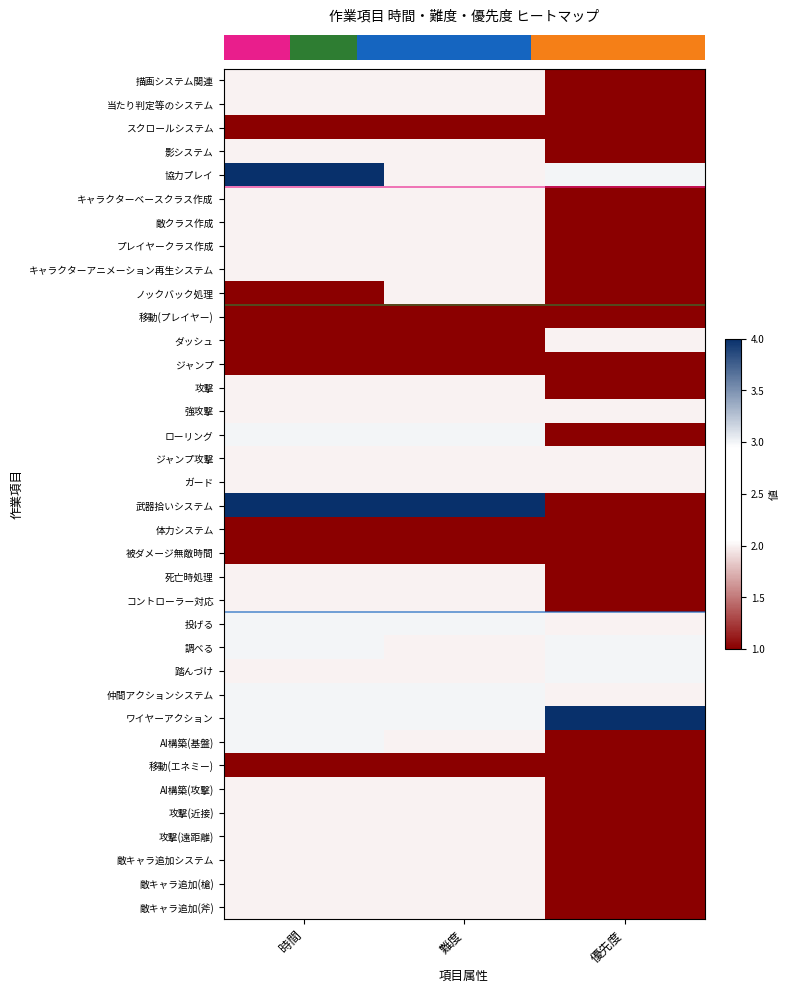

At which category does the chart reach its minimum across all series?

優先度